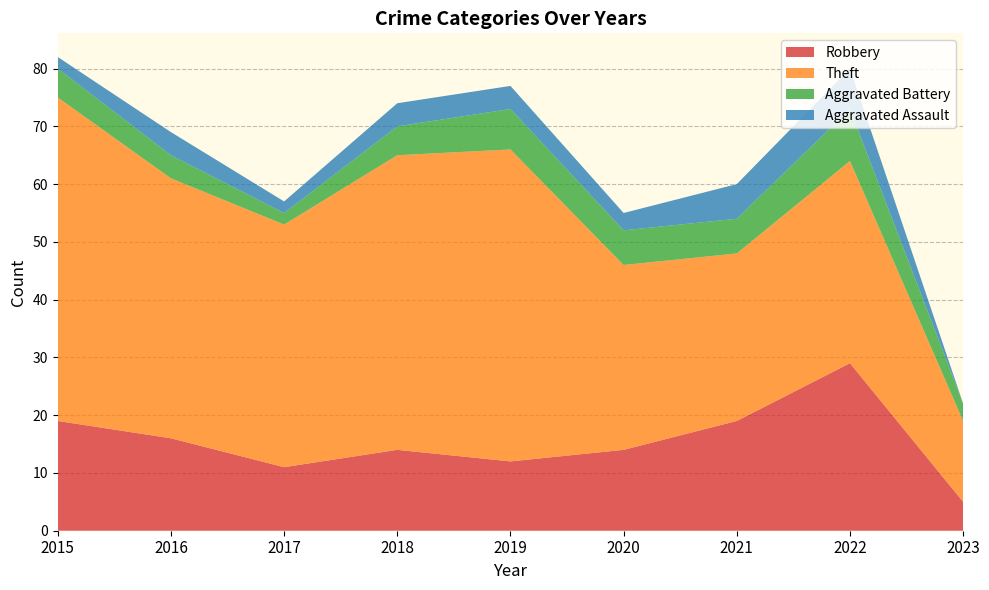

Reading left to right, extract all data points from this chart.

Robbery: 2015=19	2016=16	2017=11	2018=14	2019=12	2020=14	2021=19	2022=29	2023=5
Theft: 2015=56	2016=45	2017=42	2018=51	2019=54	2020=32	2021=29	2022=35	2023=14
Aggravated Battery: 2015=5	2016=4	2017=2	2018=5	2019=7	2020=6	2021=6	2022=9	2023=3
Aggravated Assault: 2015=2	2016=4	2017=2	2018=4	2019=4	2020=3	2021=6	2022=7	2023=0